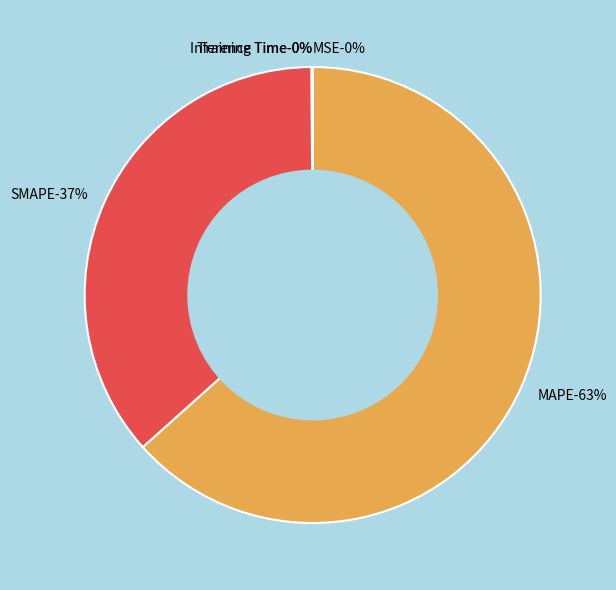

Is Inference Time the majority of the pie?

No